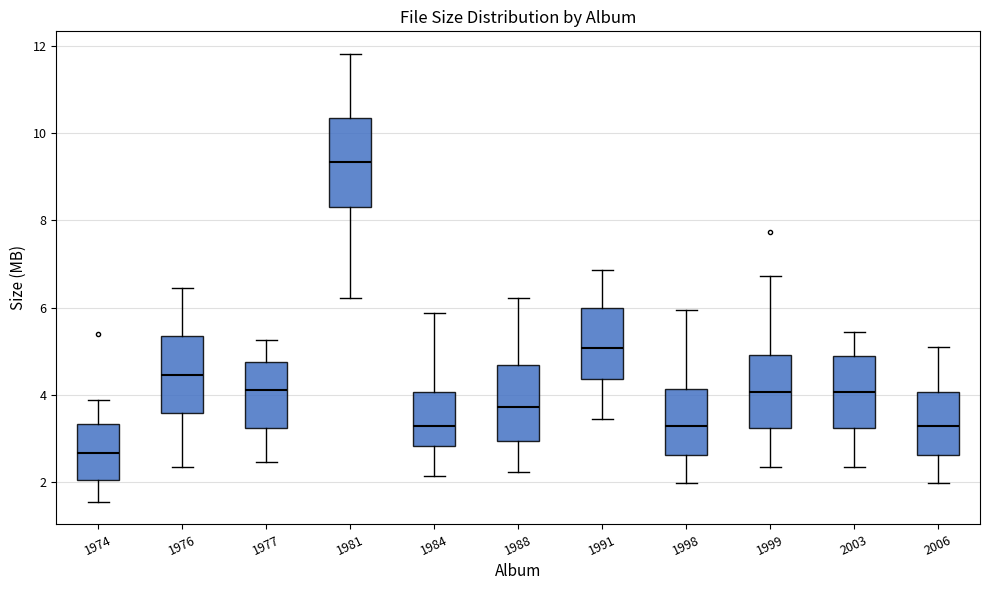

Which box is the tallest, from its lower edge to its upper edge?

1981